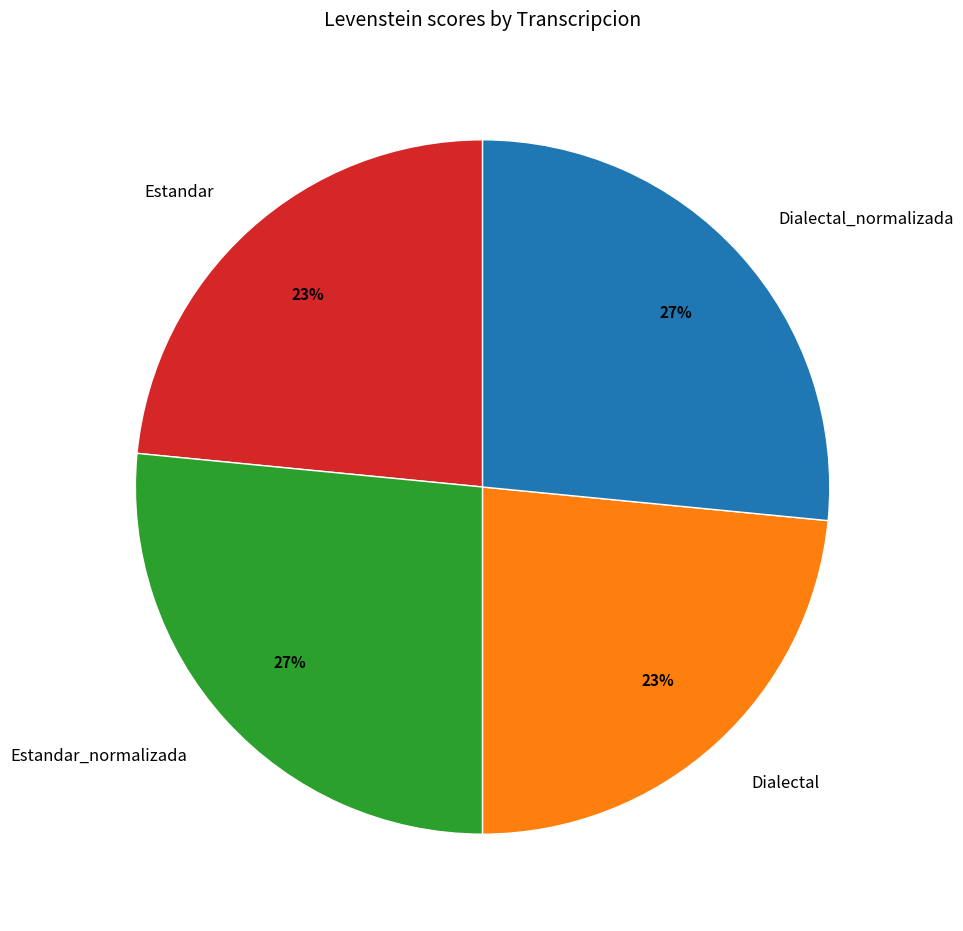

The Dialectal slice represents 31% of the pie. True or false?

False